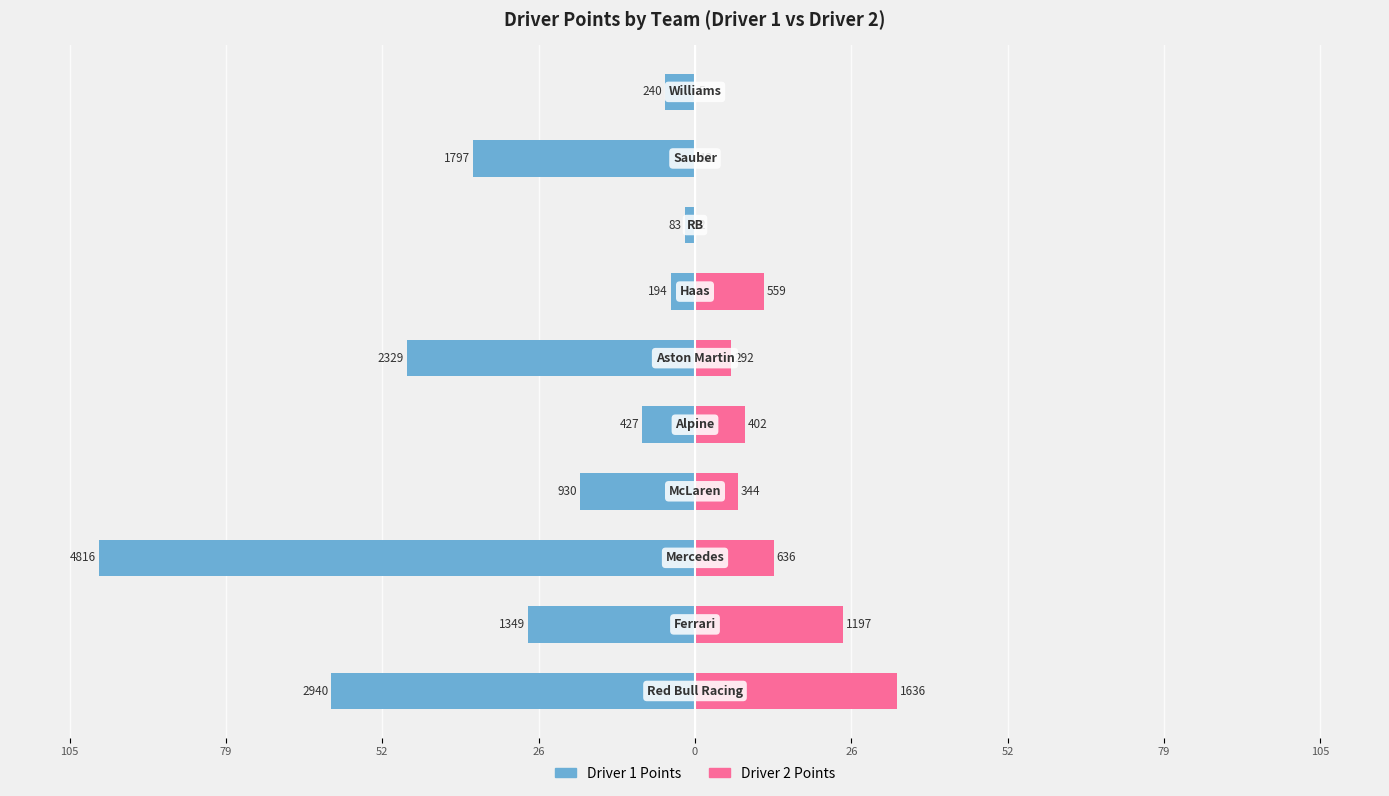

The Driver 1 Points series shows -6.1 at 26. True or false?

False